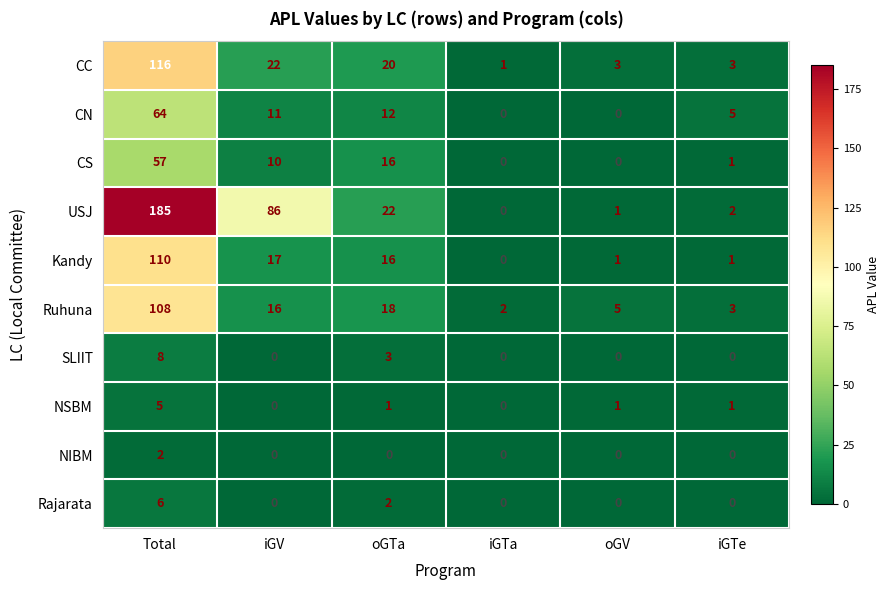

At which label is CN closest to 32?

oGTa